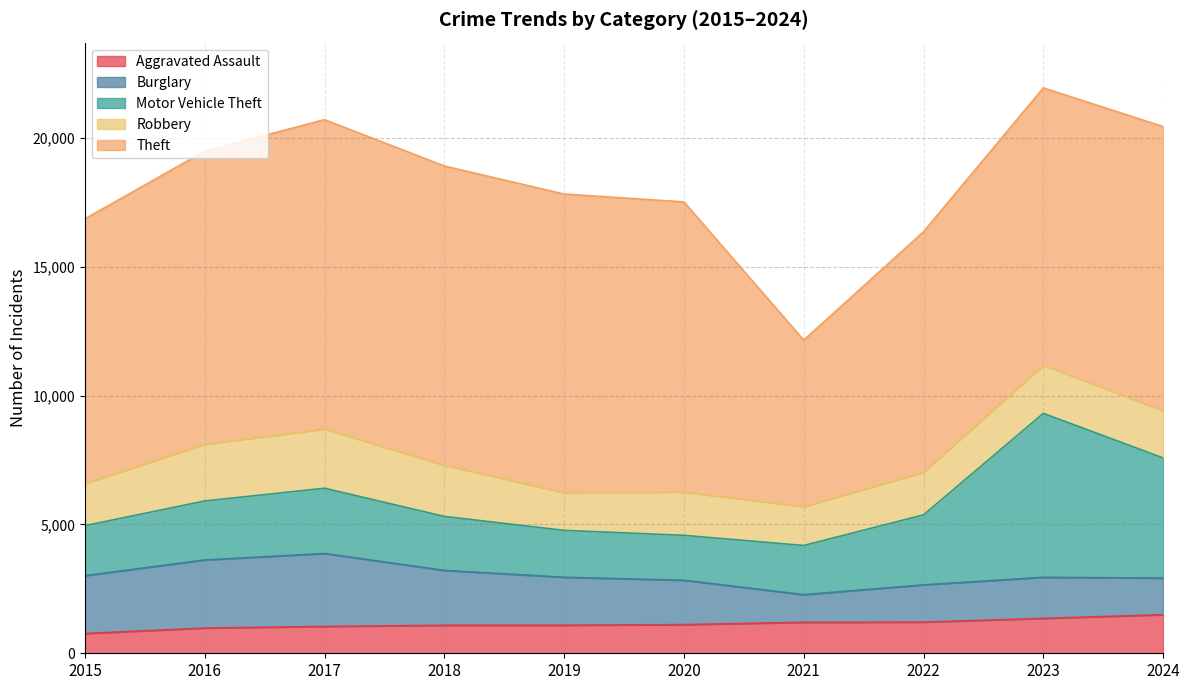

The Aggravated Assault series shows 2062 at 2022. True or false?

False